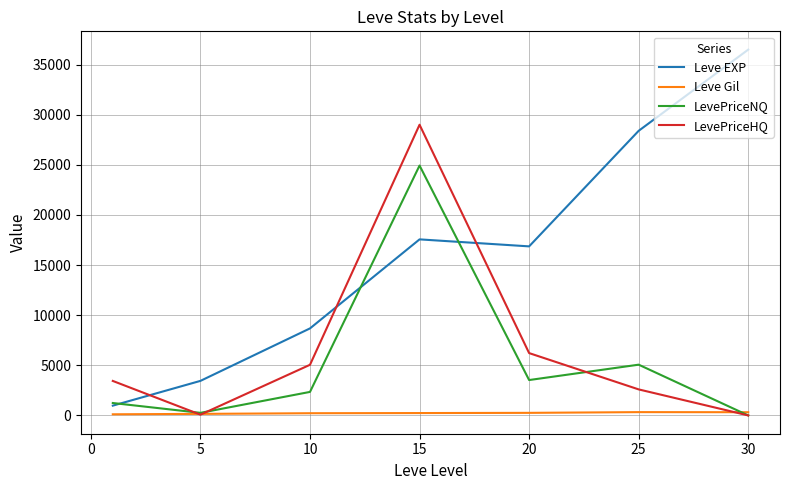

True or false: Leve EXP and Leve Gil cross at least once.

False